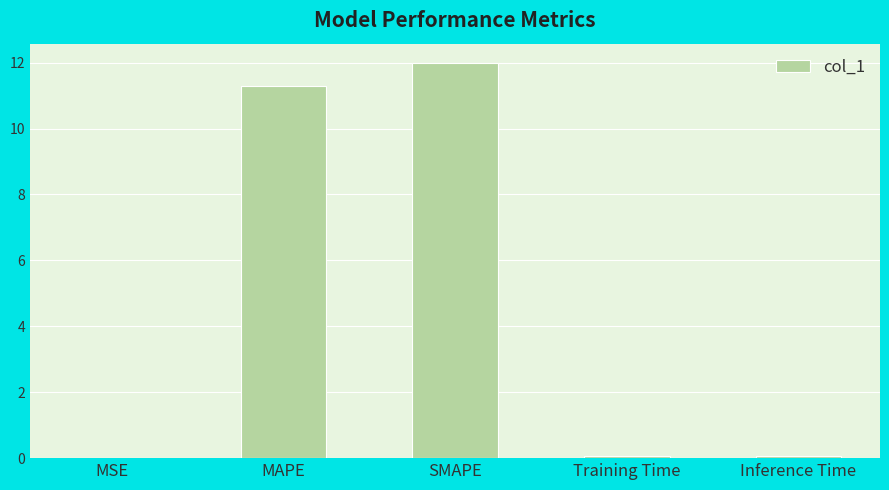

True or false: the data shows 11.3 at MAPE.

True